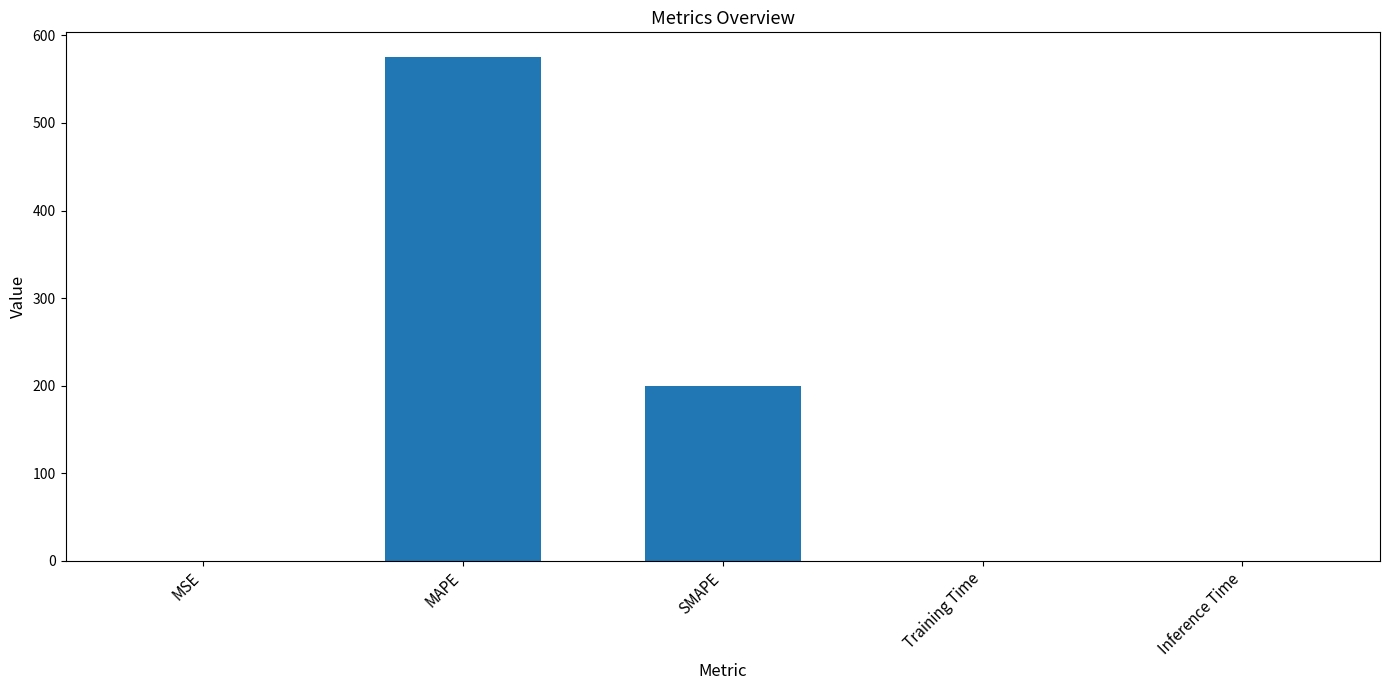

Between SMAPE and Training Time, which is larger?

SMAPE